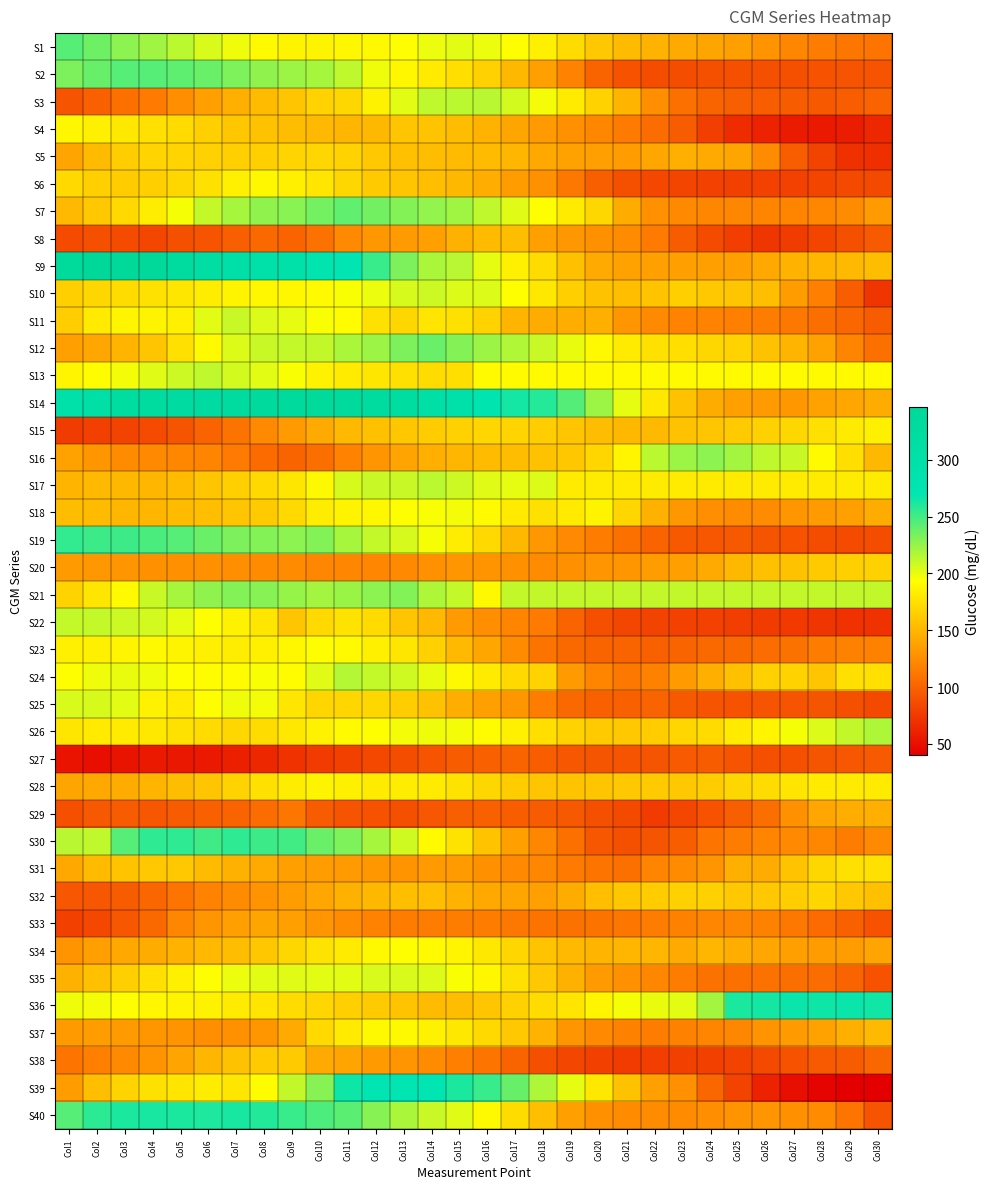

Reading left to right, extract all data points from this chart.

S1: Col1=244	Col2=237	Col3=228	Col4=222	Col5=214	Col6=205	Col7=198	Col8=191	Col9=187	Col10=187	Col11=189	Col12=190	Col13=194	Col14=199	Col15=202	Col16=199	Col17=193	Col18=184	Col19=173	Col20=161	Col21=153	Col22=148	Col23=143	Col24=140	Col25=136	Col26=129	Col27=121	Col28=116	Col29=112	Col30=111
S2: Col1=233	Col2=239	Col3=244	Col4=244	Col5=242	Col6=238	Col7=232	Col8=227	Col9=223	Col10=220	Col11=213	Col12=198	Col13=189	Col14=181	Col15=174	Col16=166	Col17=151	Col18=136	Col19=119	Col20=100	Col21=90	Col22=87	Col23=87	Col24=88	Col25=89	Col26=88	Col27=88	Col28=90	Col29=91	Col30=91
S3: Col1=91	Col2=99	Col3=108	Col4=114	Col5=126	Col6=137	Col7=146	Col8=153	Col9=159	Col10=167	Col11=170	Col12=186	Col13=202	Col14=213	Col15=214	Col16=215	Col17=207	Col18=197	Col19=182	Col20=167	Col21=149	Col22=126	Col23=108	Col24=101	Col25=98	Col26=97	Col27=96	Col28=94	Col29=97	Col30=101
S4: Col1=189	Col2=184	Col3=180	Col4=175	Col5=172	Col6=165	Col7=160	Col8=157	Col9=154	Col10=152	Col11=150	Col12=151	Col13=159	Col14=158	Col15=154	Col16=148	Col17=140	Col18=133	Col19=128	Col20=122	Col21=114	Col22=106	Col23=96	Col24=78	Col25=67	Col26=61	Col27=57	Col28=56	Col29=58	Col30=65
S5: Col1=139	Col2=153	Col3=164	Col4=168	Col5=168	Col6=166	Col7=165	Col8=165	Col9=168	Col10=169	Col11=167	Col12=161	Col13=156	Col14=154	Col15=153	Col16=153	Col17=150	Col18=142	Col19=138	Col20=136	Col21=135	Col22=141	Col23=146	Col24=143	Col25=140	Col26=125	Col27=97	Col28=81	Col29=70	Col30=69
S6: Col1=171	Col2=165	Col3=163	Col4=165	Col5=170	Col6=176	Col7=184	Col8=189	Col9=185	Col10=178	Col11=170	Col12=162	Col13=159	Col14=155	Col15=151	Col16=145	Col17=135	Col18=128	Col19=113	Col20=98	Col21=88	Col22=84	Col23=82	Col24=80	Col25=79	Col26=80	Col27=80	Col28=82	Col29=85	Col30=85
S7: Col1=152	Col2=161	Col3=171	Col4=183	Col5=196	Col6=211	Col7=220	Col8=227	Col9=229	Col10=235	Col11=241	Col12=236	Col13=231	Col14=226	Col15=222	Col16=213	Col17=203	Col18=193	Col19=182	Col20=170	Col21=144	Col22=127	Col23=123	Col24=121	Col25=121	Col26=120	Col27=120	Col28=122	Col29=124	Col30=133
S8: Col1=86	Col2=88	Col3=86	Col4=83	Col5=88	Col6=91	Col7=98	Col8=103	Col9=101	Col10=109	Col11=123	Col12=132	Col13=134	Col14=137	Col15=147	Col16=153	Col17=154	Col18=136	Col19=132	Col20=128	Col21=125	Col22=114	Col23=96	Col24=86	Col25=78	Col26=73	Col27=77	Col28=82	Col29=88	Col30=95
S9: Col1=339	Col2=347	Col3=343	Col4=344	Col5=324	Col6=311	Col7=304	Col8=298	Col9=293	Col10=278	Col11=270	Col12=253	Col13=233	Col14=219	Col15=215	Col16=201	Col17=184	Col18=173	Col19=156	Col20=143	Col21=138	Col22=137	Col23=136	Col24=137	Col25=137	Col26=142	Col27=148	Col28=150	Col29=152	Col30=154
S10: Col1=165	Col2=170	Col3=173	Col4=176	Col5=179	Col6=183	Col7=187	Col8=189	Col9=189	Col10=191	Col11=195	Col12=199	Col13=206	Col14=209	Col15=204	Col16=204	Col17=194	Col18=180	Col19=165	Col20=157	Col21=155	Col22=158	Col23=165	Col24=161	Col25=159	Col26=155	Col27=135	Col28=117	Col29=97	Col30=73
S11: Col1=164	Col2=181	Col3=188	Col4=187	Col5=185	Col6=202	Col7=210	Col8=204	Col9=201	Col10=195	Col11=192	Col12=176	Col13=170	Col14=178	Col15=176	Col16=167	Col17=149	Col18=144	Col19=145	Col20=146	Col21=131	Col22=123	Col23=119	Col24=119	Col25=117	Col26=115	Col27=113	Col28=107	Col29=102	Col30=96
S12: Col1=136	Col2=141	Col3=149	Col4=159	Col5=175	Col6=191	Col7=204	Col8=210	Col9=211	Col10=212	Col11=219	Col12=223	Col13=233	Col14=238	Col15=231	Col16=223	Col17=217	Col18=210	Col19=200	Col20=190	Col21=182	Col22=176	Col23=174	Col24=170	Col25=167	Col26=157	Col27=149	Col28=138	Col29=120	Col30=108
S13: Col1=188	Col2=192	Col3=197	Col4=203	Col5=209	Col6=213	Col7=207	Col8=202	Col9=195	Col10=186	Col11=182	Col12=179	Col13=175	Col14=173	Col15=174	Col16=191	Col17=191	Col18=191	Col19=191	Col20=191	Col21=191	Col22=191	Col23=191	Col24=191	Col25=191	Col26=191	Col27=191	Col28=191	Col29=191	Col30=191
S14: Col1=298	Col2=309	Col3=320	Col4=323	Col5=322	Col6=322	Col7=326	Col8=333	Col9=333	Col10=338	Col11=333	Col12=324	Col13=321	Col14=306	Col15=294	Col16=279	Col17=264	Col18=259	Col19=245	Col20=223	Col21=201	Col22=180	Col23=157	Col24=144	Col25=137	Col26=133	Col27=132	Col28=138	Col29=141	Col30=144
S15: Col1=77	Col2=79	Col3=81	Col4=86	Col5=92	Col6=101	Col7=110	Col8=123	Col9=133	Col10=143	Col11=152	Col12=156	Col13=160	Col14=163	Col15=166	Col16=169	Col17=168	Col18=164	Col19=159	Col20=154	Col21=151	Col22=152	Col23=157	Col24=159	Col25=162	Col26=166	Col27=170	Col28=175	Col29=182	Col30=185
S16: Col1=138	Col2=131	Col3=125	Col4=123	Col5=122	Col6=120	Col7=114	Col8=105	Col9=100	Col10=107	Col11=119	Col12=130	Col13=139	Col14=146	Col15=150	Col16=153	Col17=154	Col18=157	Col19=160	Col20=169	Col21=188	Col22=214	Col23=223	Col24=228	Col25=221	Col26=213	Col27=210	Col28=191	Col29=174	Col30=151
S17: Col1=149	Col2=152	Col3=151	Col4=150	Col5=153	Col6=159	Col7=165	Col8=171	Col9=179	Col10=190	Col11=206	Col12=210	Col13=210	Col14=214	Col15=209	Col16=203	Col17=201	Col18=204	Col19=182	Col20=182	Col21=182	Col22=182	Col23=182	Col24=182	Col25=182	Col26=182	Col27=182	Col28=182	Col29=182	Col30=182
S18: Col1=154	Col2=153	Col3=150	Col4=150	Col5=153	Col6=155	Col7=159	Col8=162	Col9=171	Col10=183	Col11=187	Col12=189	Col13=194	Col14=195	Col15=197	Col16=191	Col17=181	Col18=176	Col19=181	Col20=187	Col21=169	Col22=147	Col23=132	Col24=126	Col25=125	Col26=125	Col27=131	Col28=134	Col29=136	Col30=144
S19: Col1=255	Col2=252	Col3=252	Col4=248	Col5=244	Col6=238	Col7=233	Col8=231	Col9=228	Col10=231	Col11=220	Col12=211	Col13=206	Col14=196	Col15=183	Col16=171	Col17=151	Col18=132	Col19=123	Col20=115	Col21=108	Col22=100	Col23=94	Col24=93	Col25=94	Col26=92	Col27=90	Col28=87	Col29=86	Col30=87
S20: Col1=134	Col2=132	Col3=130	Col4=128	Col5=128	Col6=128	Col7=126	Col8=124	Col9=124	Col10=121	Col11=121	Col12=121	Col13=123	Col14=128	Col15=130	Col16=129	Col17=127	Col18=124	Col19=127	Col20=130	Col21=131	Col22=135	Col23=137	Col24=143	Col25=151	Col26=156	Col27=157	Col28=162	Col29=165	Col30=166
S21: Col1=167	Col2=179	Col3=191	Col4=210	Col5=220	Col6=227	Col7=231	Col8=230	Col9=225	Col10=221	Col11=224	Col12=228	Col13=231	Col14=218	Col15=211	Col16=190	Col17=212	Col18=212	Col19=212	Col20=212	Col21=212	Col22=212	Col23=212	Col24=212	Col25=212	Col26=212	Col27=212	Col28=212	Col29=212	Col30=212
S22: Col1=211	Col2=211	Col3=209	Col4=207	Col5=201	Col6=193	Col7=186	Col8=179	Col9=159	Col10=171	Col11=177	Col12=172	Col13=159	Col14=152	Col15=133	Col16=126	Col17=120	Col18=114	Col19=100	Col20=89	Col21=83	Col22=81	Col23=80	Col24=80	Col25=78	Col26=77	Col27=75	Col28=73	Col29=71	Col30=71
S23: Col1=184	Col2=185	Col3=188	Col4=190	Col5=187	Col6=184	Col7=183	Col8=185	Col9=189	Col10=194	Col11=191	Col12=185	Col13=179	Col14=166	Col15=152	Col16=141	Col17=124	Col18=110	Col19=104	Col20=101	Col21=100	Col22=99	Col23=101	Col24=103	Col25=103	Col26=106	Col27=109	Col28=115	Col29=118	Col30=118
S24: Col1=194	Col2=198	Col3=200	Col4=198	Col5=193	Col6=192	Col7=192	Col8=195	Col9=192	Col10=203	Col11=216	Col12=211	Col13=208	Col14=200	Col15=190	Col16=182	Col17=171	Col18=167	Col19=134	Col20=120	Col21=113	Col22=118	Col23=133	Col24=146	Col25=156	Col26=166	Col27=167	Col28=159	Col29=175	Col30=175
S25: Col1=205	Col2=206	Col3=202	Col4=186	Col5=181	Col6=193	Col7=198	Col8=197	Col9=179	Col10=169	Col11=169	Col12=170	Col13=164	Col14=157	Col15=145	Col16=136	Col17=131	Col18=115	Col19=103	Col20=99	Col21=99	Col22=100	Col23=94	Col24=91	Col25=90	Col26=91	Col27=91	Col28=92	Col29=89	Col30=85
S26: Col1=179	Col2=181	Col3=182	Col4=180	Col5=176	Col6=172	Col7=170	Col8=173	Col9=180	Col10=186	Col11=191	Col12=194	Col13=197	Col14=198	Col15=197	Col16=192	Col17=184	Col18=174	Col19=167	Col20=162	Col21=161	Col22=163	Col23=169	Col24=172	Col25=181	Col26=188	Col27=196	Col28=204	Col29=212	Col30=218
S27: Col1=52	Col2=50	Col3=53	Col4=56	Col5=55	Col6=56	Col7=60	Col8=65	Col9=71	Col10=76	Col11=79	Col12=84	Col13=87	Col14=91	Col15=96	Col16=99	Col17=101	Col18=97	Col19=93	Col20=92	Col21=91	Col22=92	Col23=95	Col24=96	Col25=91	Col26=89	Col27=89	Col28=92	Col29=93	Col30=95
S28: Col1=140	Col2=142	Col3=144	Col4=149	Col5=154	Col6=159	Col7=167	Col8=176	Col9=183	Col10=187	Col11=185	Col12=182	Col13=183	Col14=181	Col15=177	Col16=170	Col17=163	Col18=159	Col19=158	Col20=159	Col21=161	Col22=162	Col23=161	Col24=163	Col25=170	Col26=173	Col27=178	Col28=181	Col29=182	Col30=181
S29: Col1=89	Col2=94	Col3=96	Col4=93	Col5=96	Col6=99	Col7=100	Col8=106	Col9=112	Col10=96	Col11=91	Col12=90	Col13=88	Col14=93	Col15=98	Col16=99	Col17=97	Col18=96	Col19=94	Col20=89	Col21=85	Col22=76	Col23=83	Col24=90	Col25=98	Col26=107	Col27=128	Col28=141	Col29=145	Col30=146
S30: Col1=215	Col2=213	Col3=244	Col4=256	Col5=256	Col6=251	Col7=256	Col8=252	Col9=250	Col10=238	Col11=232	Col12=220	Col13=208	Col14=191	Col15=177	Col16=158	Col17=137	Col18=122	Col19=108	Col20=93	Col21=88	Col22=92	Col23=97	Col24=111	Col25=115	Col26=120	Col27=123	Col28=122	Col29=115	Col30=123
S31: Col1=142	Col2=153	Col3=158	Col4=161	Col5=161	Col6=153	Col7=147	Col8=143	Col9=136	Col10=135	Col11=134	Col12=132	Col13=129	Col14=133	Col15=134	Col16=127	Col17=123	Col18=121	Col19=114	Col20=111	Col21=108	Col22=120	Col23=125	Col24=130	Col25=146	Col26=144	Col27=158	Col28=170	Col29=176	Col30=176
S32: Col1=93	Col2=93	Col3=96	Col4=102	Col5=111	Col6=119	Col7=125	Col8=129	Col9=135	Col10=141	Col11=147	Col12=151	Col13=155	Col14=155	Col15=148	Col16=142	Col17=140	Col18=137	Col19=144	Col20=155	Col21=160	Col22=163	Col23=166	Col24=166	Col25=161	Col26=161	Col27=164	Col28=169	Col29=161	Col30=156
S33: Col1=79	Col2=84	Col3=93	Col4=104	Col5=121	Col6=131	Col7=137	Col8=140	Col9=137	Col10=130	Col11=124	Col12=119	Col13=116	Col14=116	Col15=116	Col16=115	Col17=113	Col18=110	Col19=109	Col20=110	Col21=112	Col22=115	Col23=118	Col24=121	Col25=121	Col26=118	Col27=113	Col28=105	Col29=99	Col30=90
S34: Col1=129	Col2=136	Col3=142	Col4=144	Col5=148	Col6=152	Col7=154	Col8=160	Col9=170	Col10=177	Col11=182	Col12=190	Col13=194	Col14=191	Col15=188	Col16=180	Col17=169	Col18=158	Col19=152	Col20=149	Col21=150	Col22=150	Col23=143	Col24=150	Col25=145	Col26=141	Col27=137	Col28=135	Col29=135	Col30=139
S35: Col1=147	Col2=156	Col3=165	Col4=175	Col5=185	Col6=193	Col7=199	Col8=202	Col9=203	Col10=202	Col11=202	Col12=205	Col13=205	Col14=204	Col15=195	Col16=189	Col17=176	Col18=161	Col19=147	Col20=133	Col21=127	Col22=122	Col23=115	Col24=109	Col25=108	Col26=109	Col27=107	Col28=106	Col29=100	Col30=90
S36: Col1=198	Col2=197	Col3=194	Col4=189	Col5=187	Col6=186	Col7=182	Col8=178	Col9=173	Col10=169	Col11=165	Col12=162	Col13=158	Col14=153	Col15=154	Col16=159	Col17=166	Col18=173	Col19=178	Col20=188	Col21=196	Col22=200	Col23=202	Col24=221	Col25=262	Col26=264	Col27=267	Col28=266	Col29=267	Col30=265
S37: Col1=133	Col2=135	Col3=134	Col4=131	Col5=129	Col6=126	Col7=128	Col8=131	Col9=143	Col10=171	Col11=181	Col12=190	Col13=190	Col14=186	Col15=180	Col16=171	Col17=161	Col18=148	Col19=130	Col20=123	Col21=118	Col22=116	Col23=118	Col24=120	Col25=122	Col26=129	Col27=133	Col28=138	Col29=146	Col30=152
S38: Col1=111	Col2=117	Col3=123	Col4=129	Col5=139	Col6=150	Col7=157	Col8=162	Col9=162	Col10=143	Col11=139	Col12=134	Col13=130	Col14=124	Col15=117	Col16=111	Col17=101	Col18=89	Col19=83	Col20=79	Col21=76	Col22=78	Col23=79	Col24=79	Col25=81	Col26=85	Col27=90	Col28=95	Col29=96	Col30=102
S39: Col1=135	Col2=155	Col3=168	Col4=176	Col5=178	Col6=183	Col7=179	Col8=192	Col9=212	Col10=230	Col11=266	Col12=272	Col13=272	Col14=271	Col15=262	Col16=253	Col17=239	Col18=218	Col19=201	Col20=180	Col21=157	Col22=137	Col23=127	Col24=102	Col25=81	Col26=61	Col27=50	Col28=43	Col29=40	Col30=40
S40: Col1=244	Col2=257	Col3=262	Col4=263	Col5=262	Col6=261	Col7=263	Col8=260	Col9=253	Col10=247	Col11=243	Col12=230	Col13=219	Col14=210	Col15=203	Col16=190	Col17=173	Col18=155	Col19=137	Col20=128	Col21=125	Col22=125	Col23=125	Col24=126	Col25=129	Col26=130	Col27=128	Col28=124	Col29=111	Col30=91